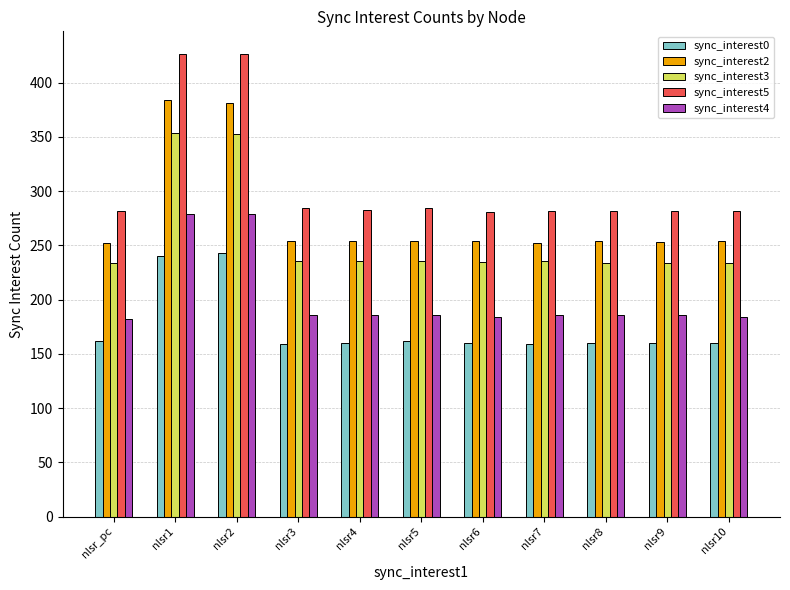

What is the value of the sync_interest0 bar at the 7th from the left?

160